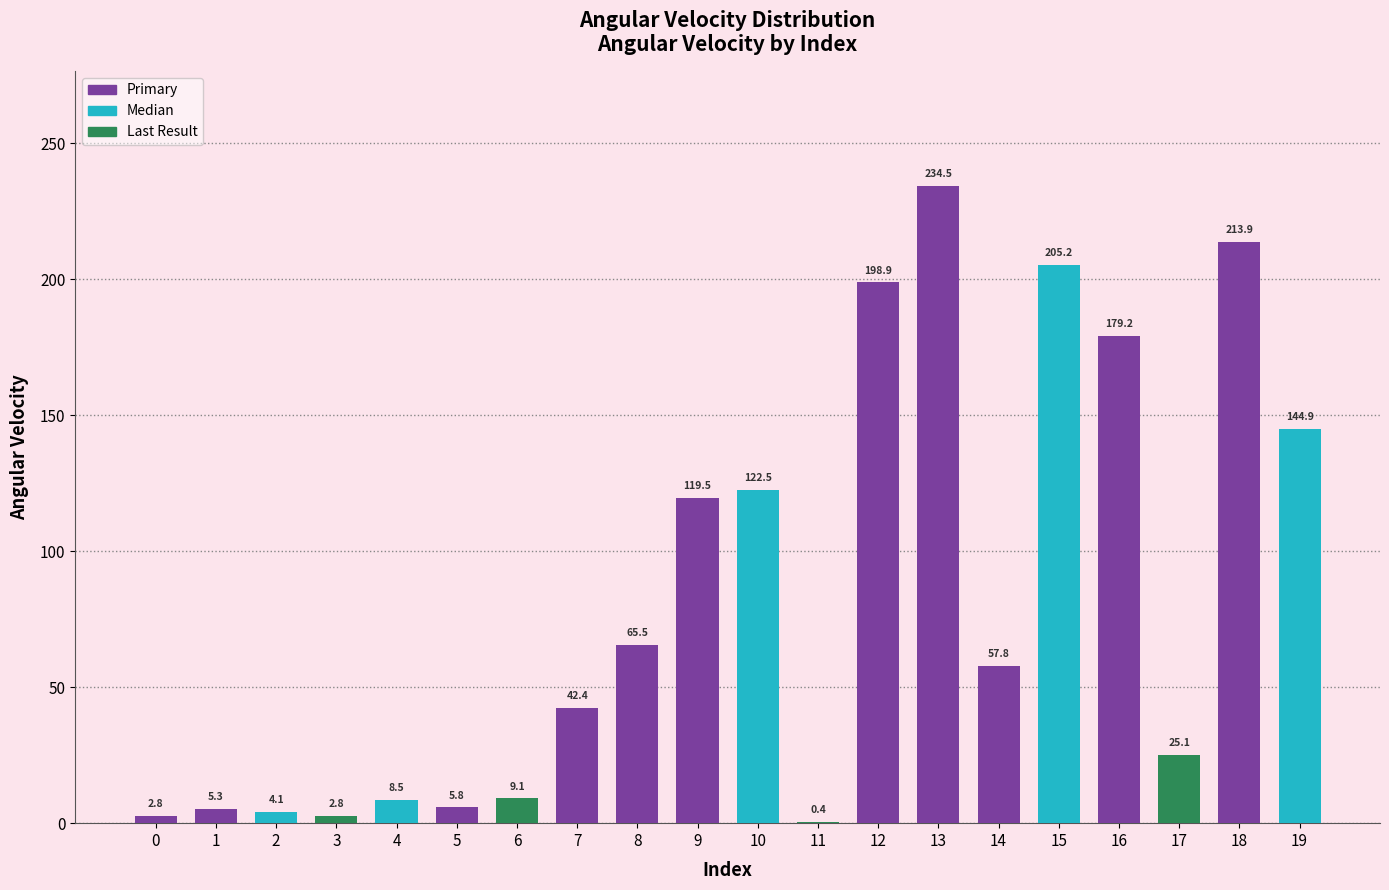

Which label corresponds to the largest value in the chart?

13